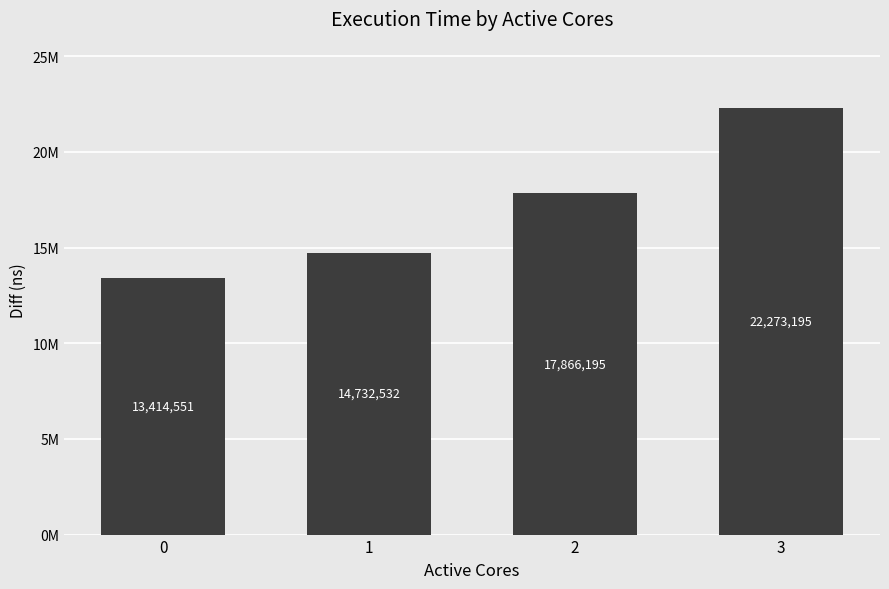

How many categories are shown in the chart?

4